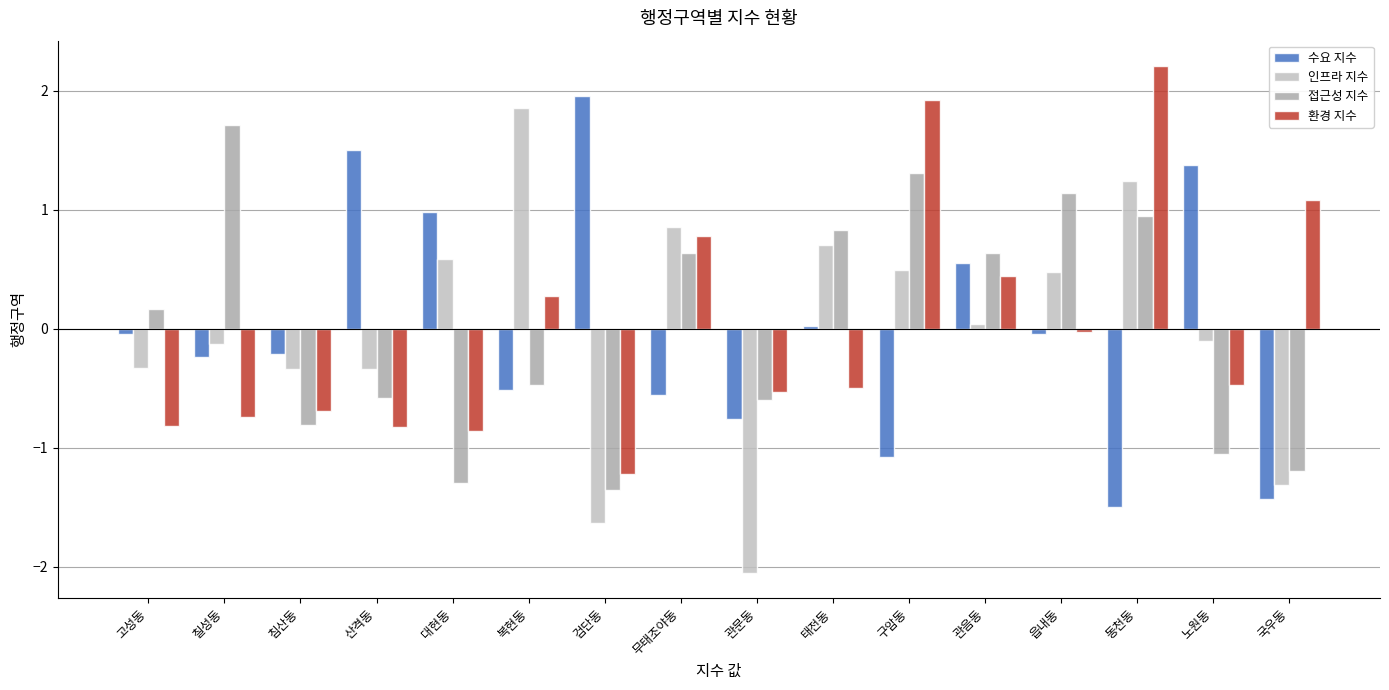

What position from the right is 국우동?

1